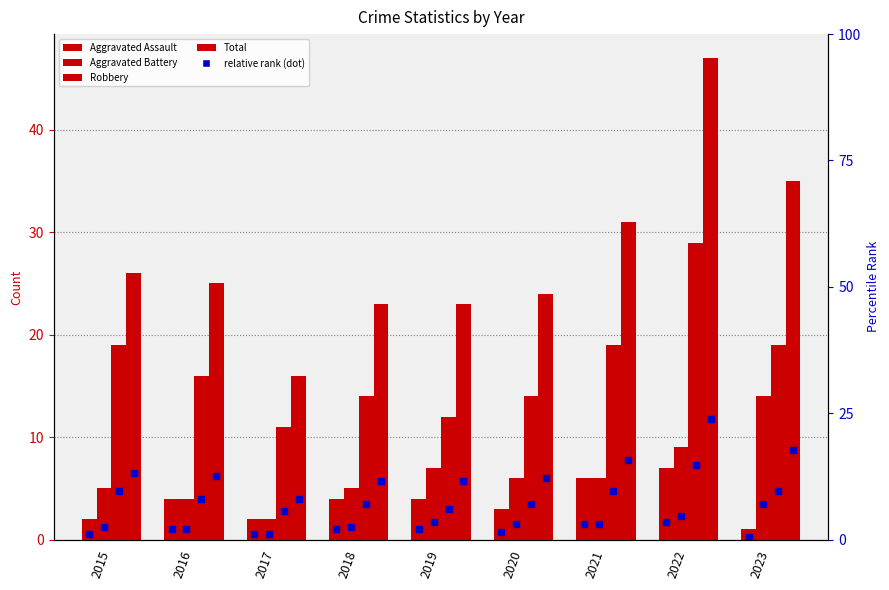

What is the average value of the Robbery series?

17